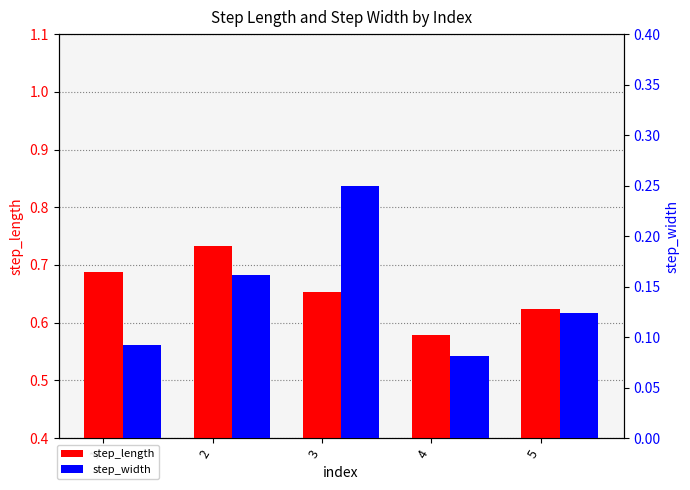

What is the sum of all step_width values?

0.7